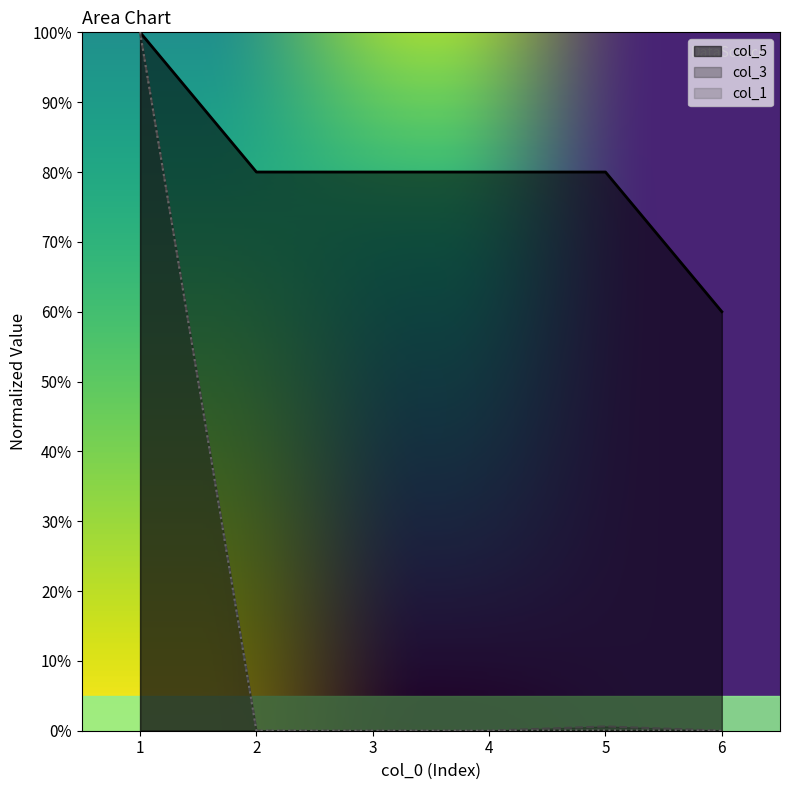

What are all the series names shown in the legend?

col_5, col_3, col_1